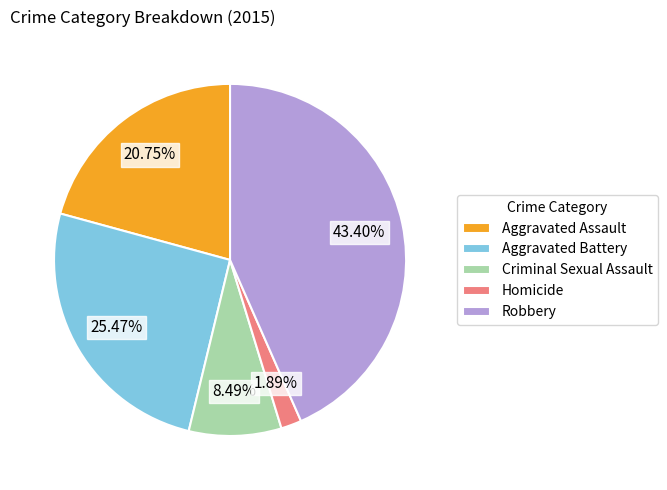

To the nearest percent, what is the combined percentage of Aggravated Assault and Criminal Sexual Assault?

29%